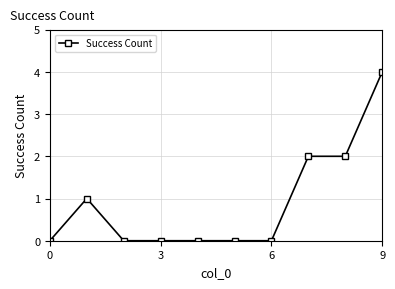

What is the difference between the maximum and minimum values?

4